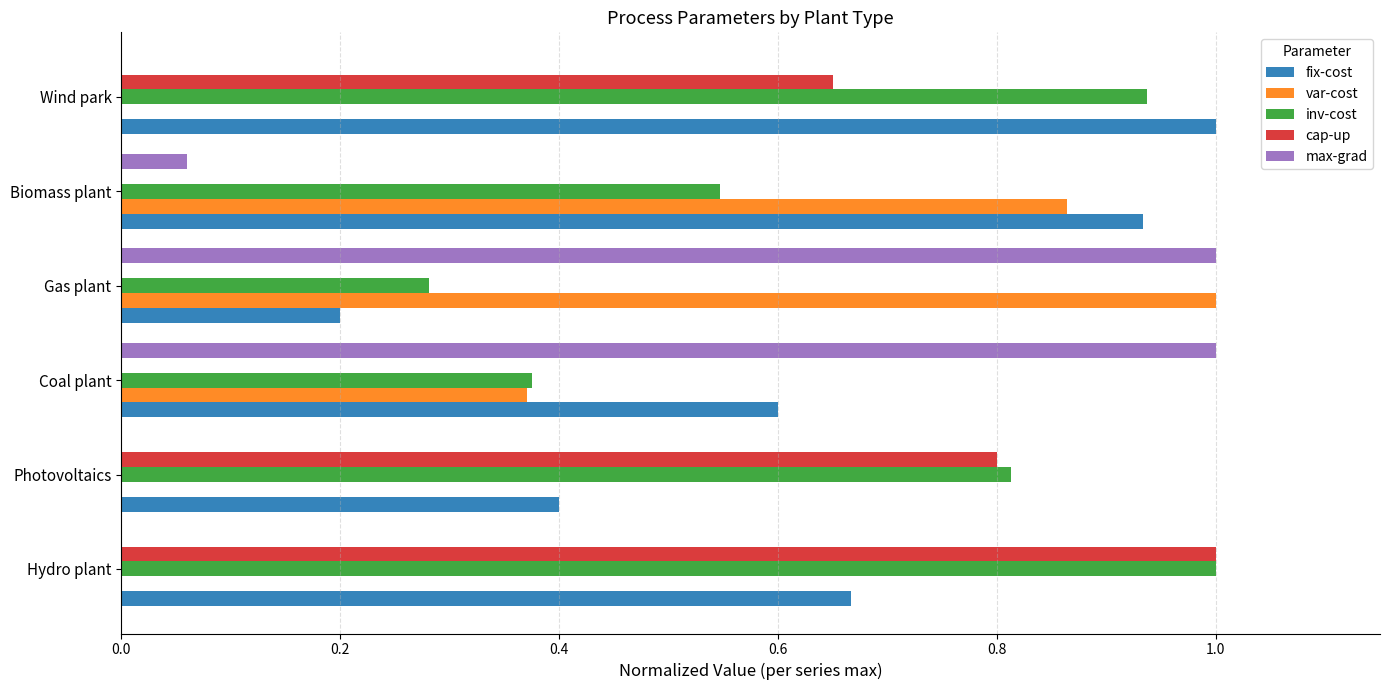

Between Hydro plant and Biomass plant, which series saw the biggest shift?

cap-up